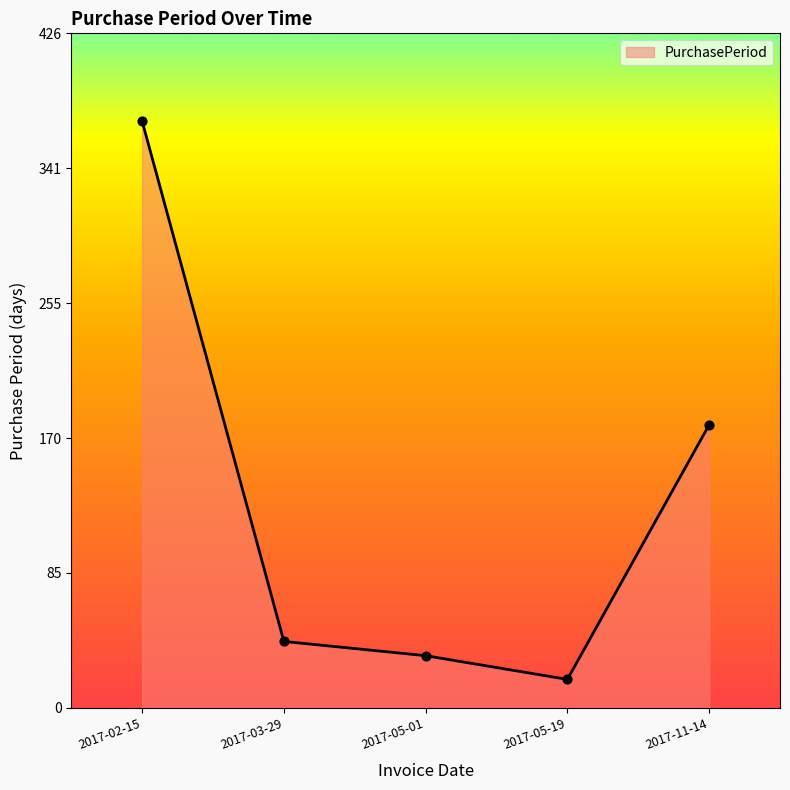

What is the ratio of the value at 2017-05-01 to the value at 2017-03-29?

0.8